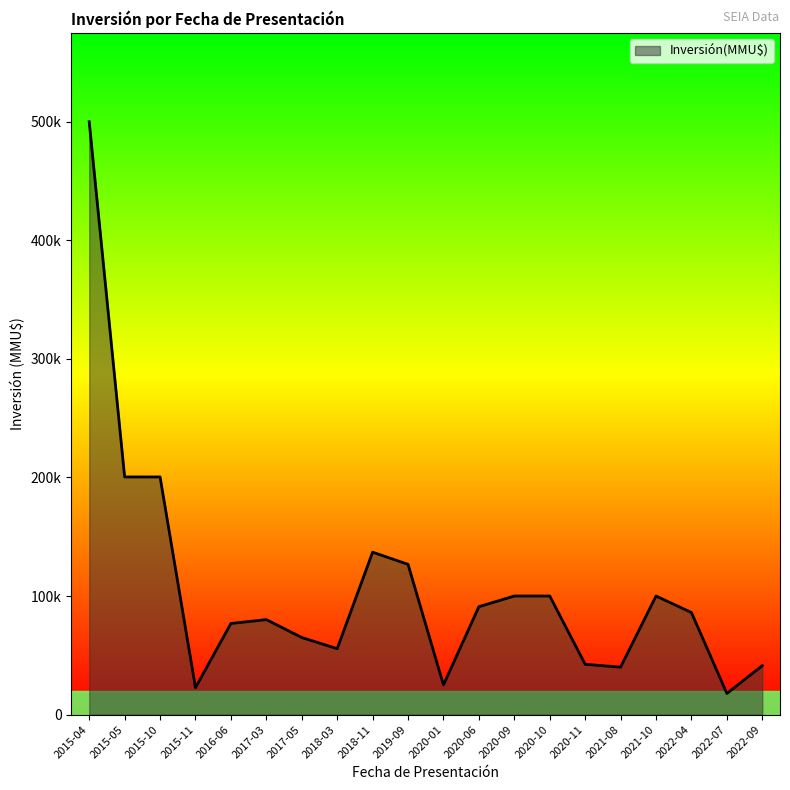

Does the chart display data point markers on the line(s)?

No